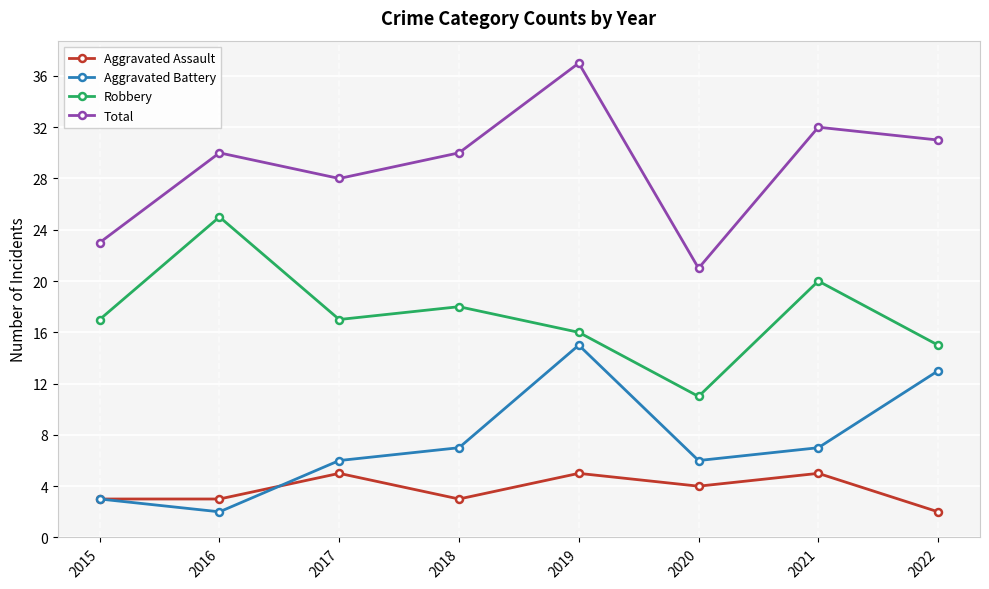

True or false: Total and Aggravated Battery cross at least once.

False